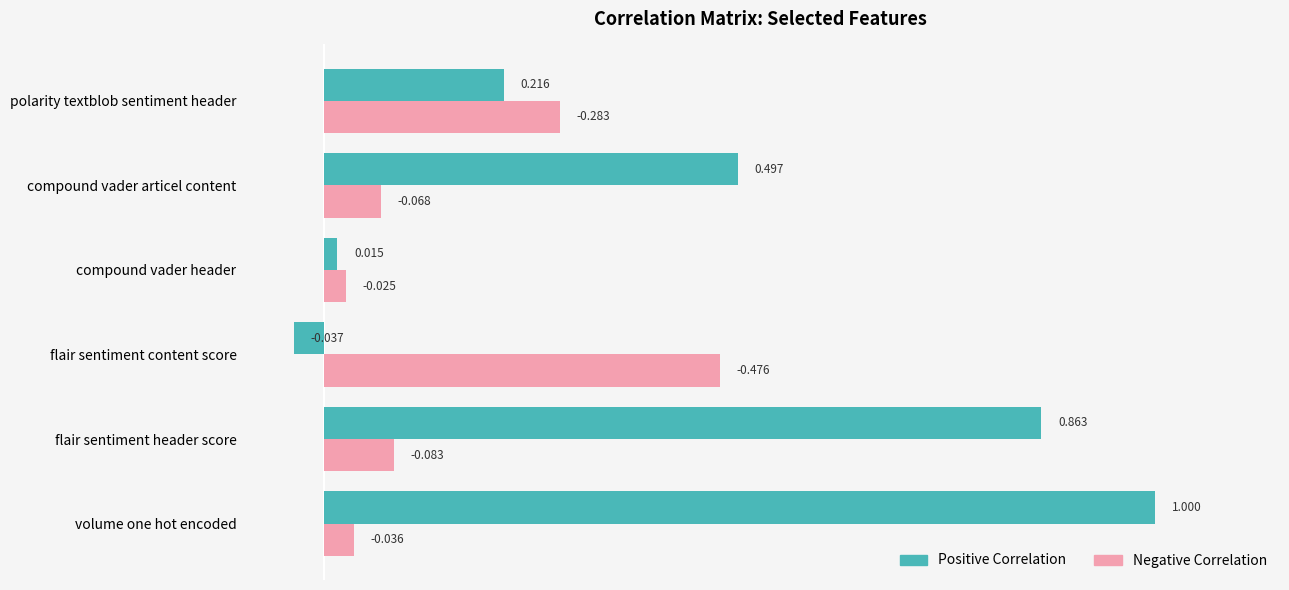

Which label corresponds to the largest value in the chart?

volume one hot encoded